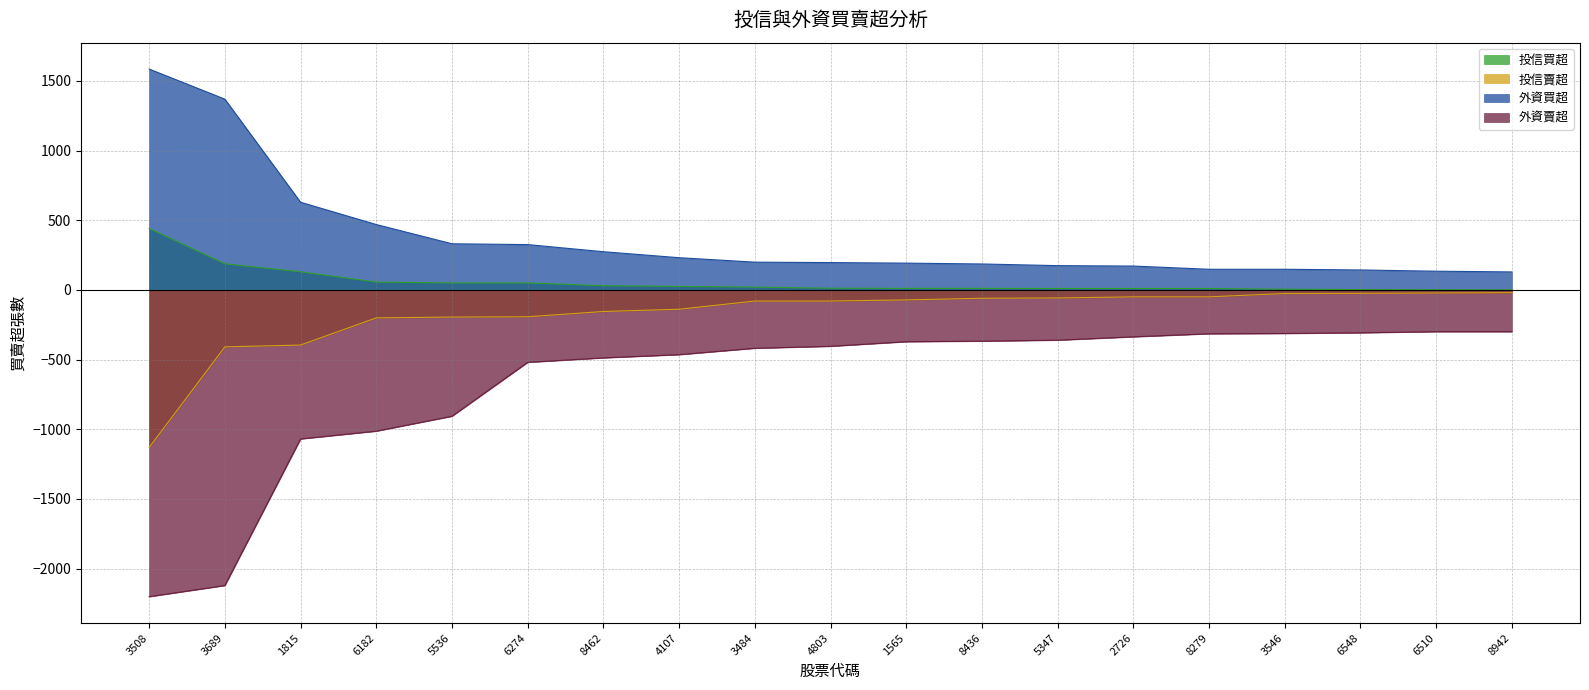

Which has a higher value, 8462 or 2726?

8462